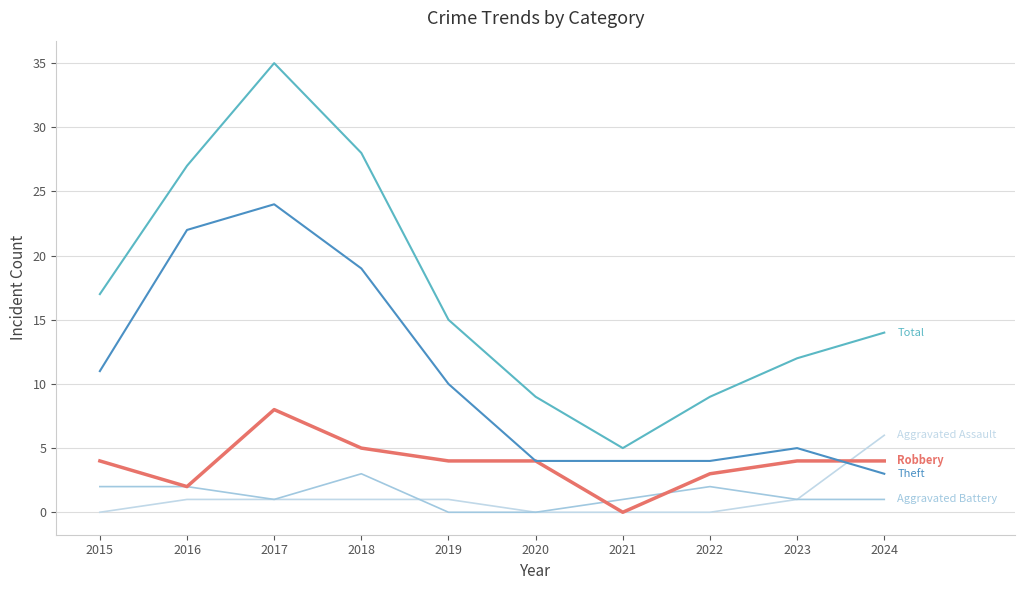

What is the difference between the highest and lowest values at 2022?

9